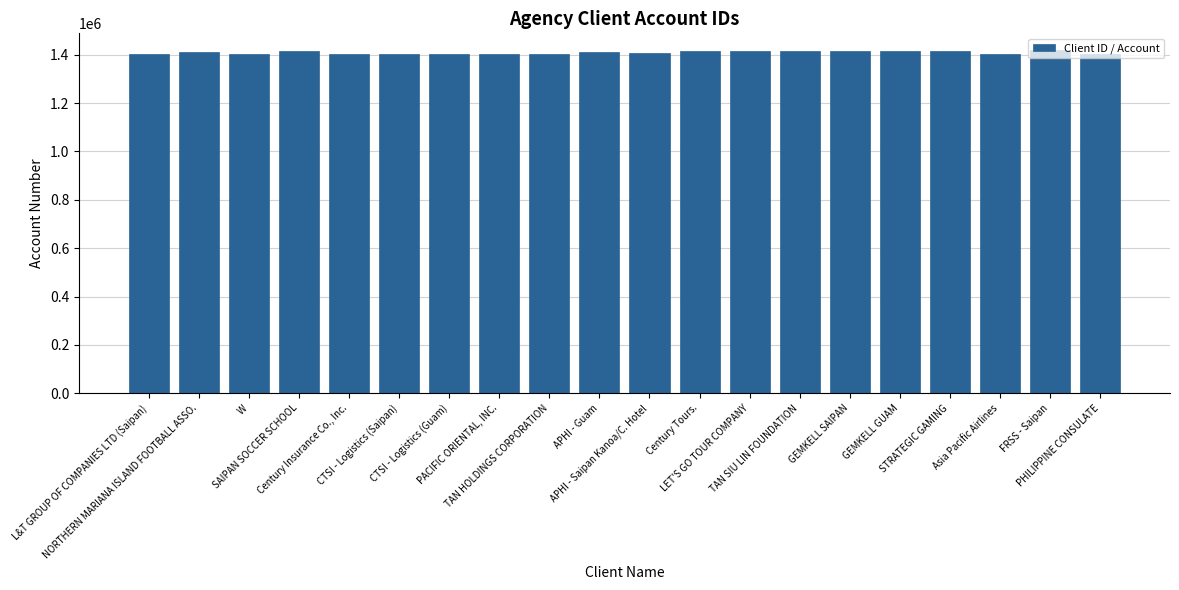

Reading left to right, extract all data points from this chart.

1401378	1413264	1402926	1414366	1401179	1401236	1401207	1401434	1401497	1409390	1409131	1414691	1415267	1413836	1415813	1415384	1415032	1401132	1417666	1402688